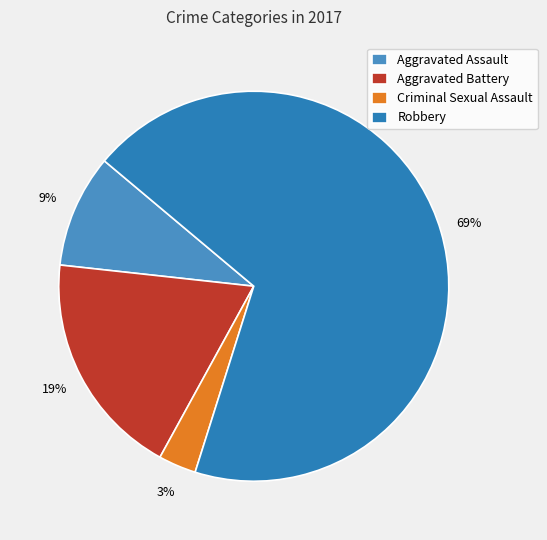

Count the number of slices in the pie.

4